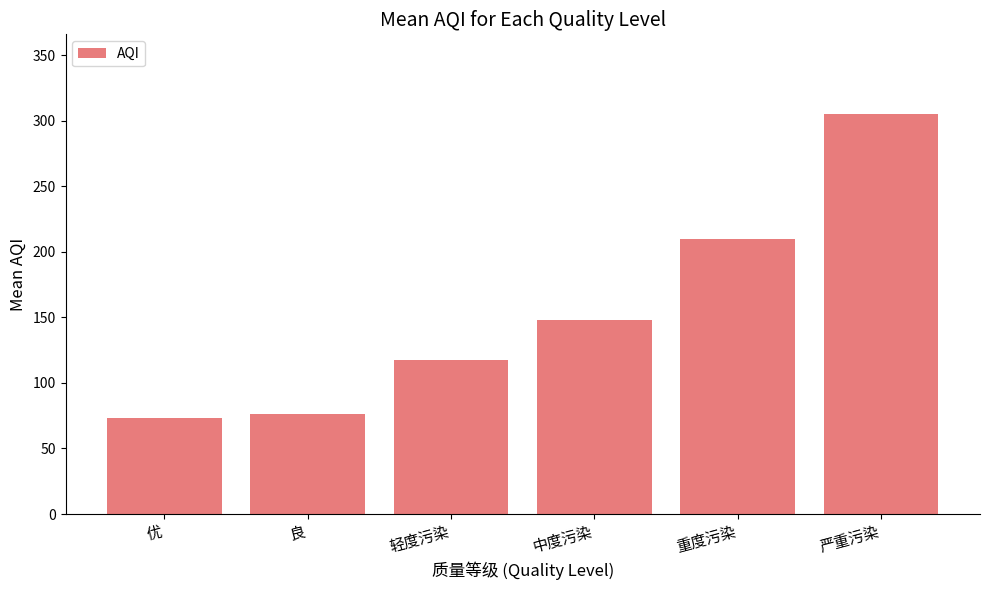

What is the greatest value displayed?

305.0